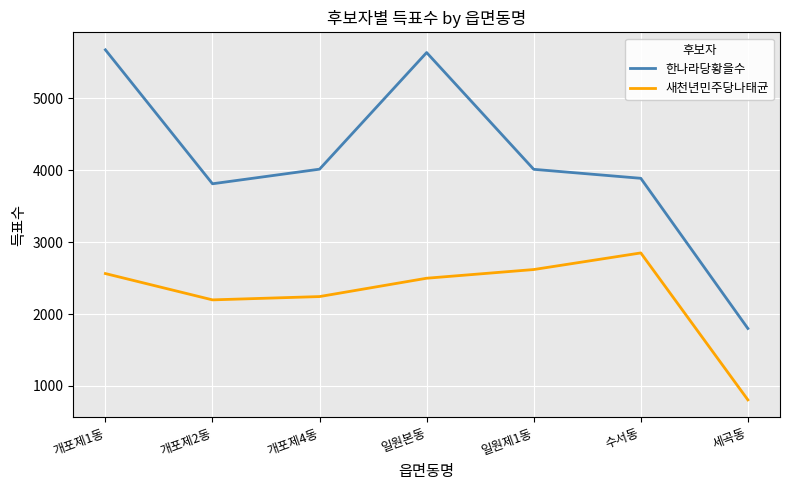

List the series in order of their peak value, lowest first.

새천년민주당나태균, 한나라당황을수